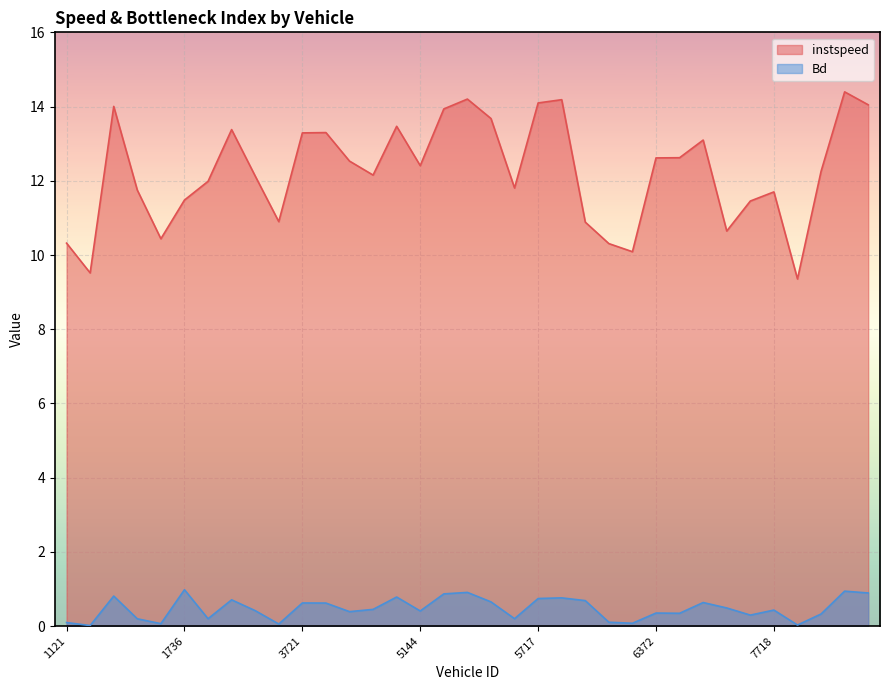

What are all the series names shown in the legend?

instspeed, Bd